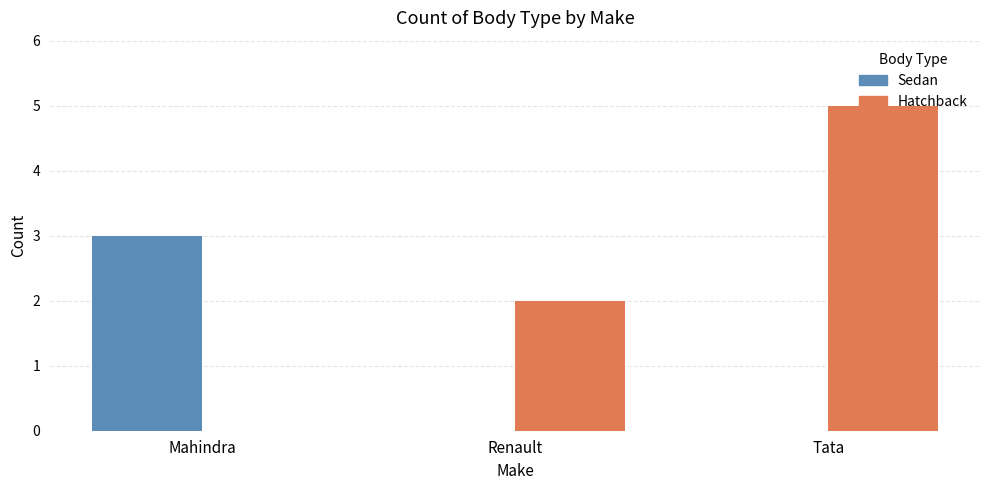

What is the sum of the Sedan values at Mahindra and Tata?

3